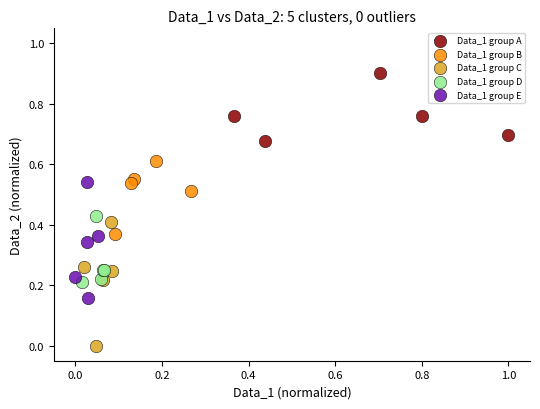

Which series contains the lowest Y value?

Data_1 group C